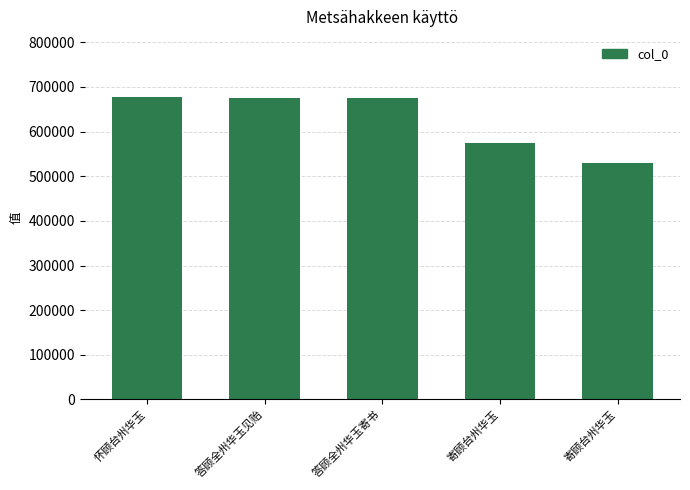

At which label does the data first exceed 675258?

怀顾台州华玉